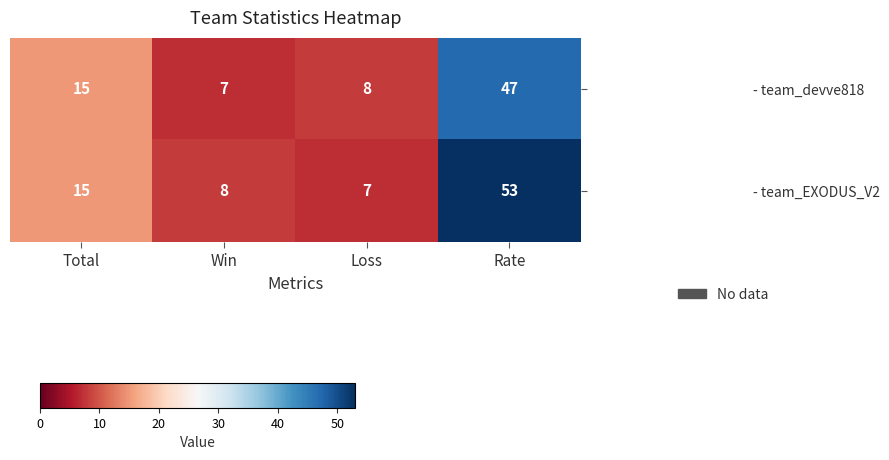

Between Total and Rate, which series saw the biggest shift?

- team_EXODUS_V2